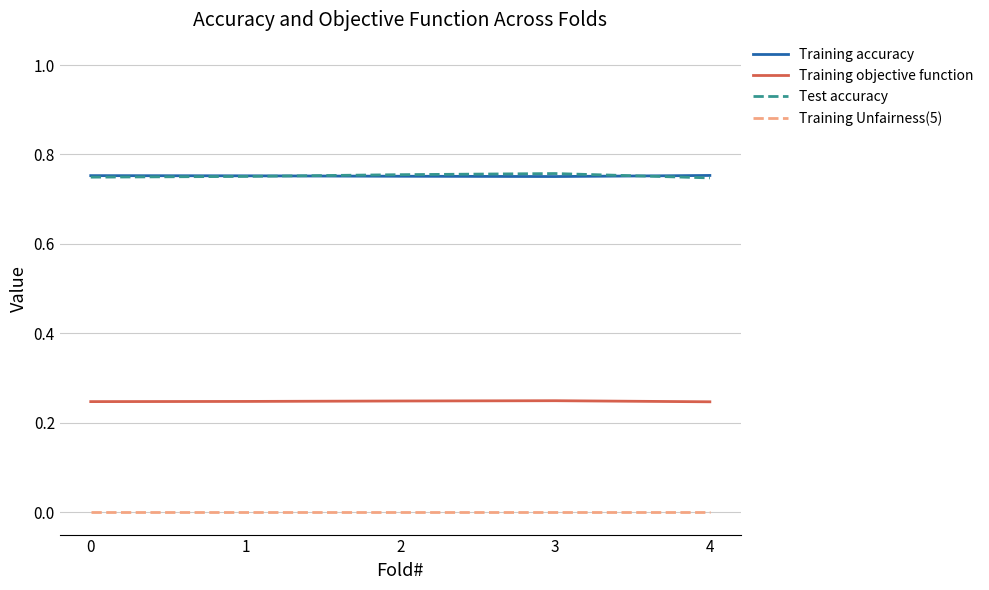

Is it true that Training accuracy equals 1.2 at 0?

False